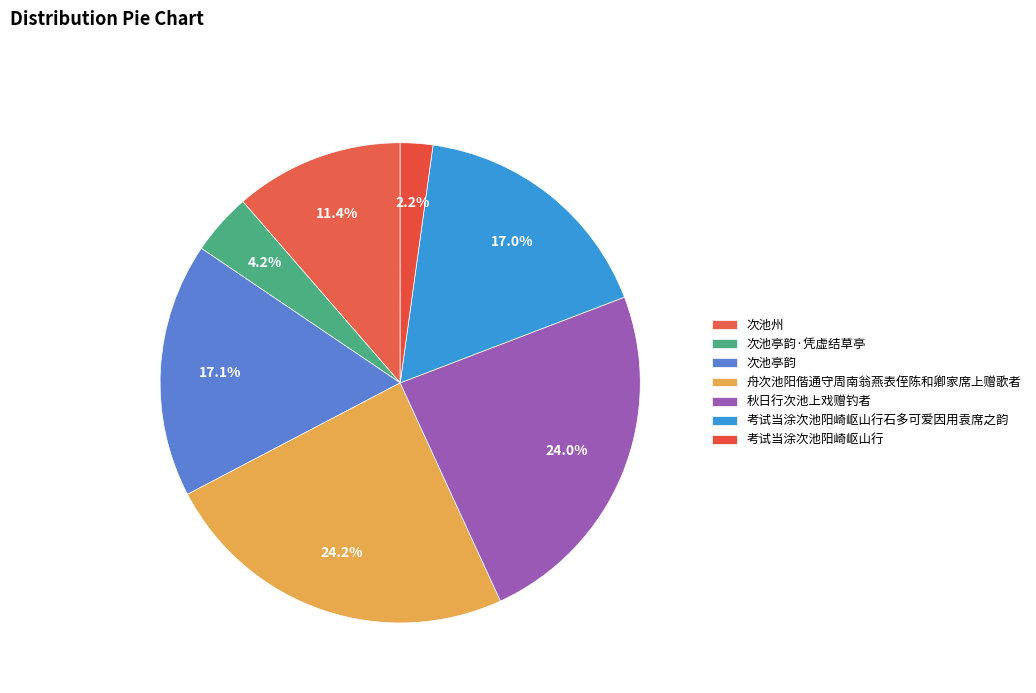

What is the ratio of the value at 考试当涂次池阳崎岖山行石多可爱因用袁席之韵 to the value at 次池亭韵·凭虚结草亭?

4.1